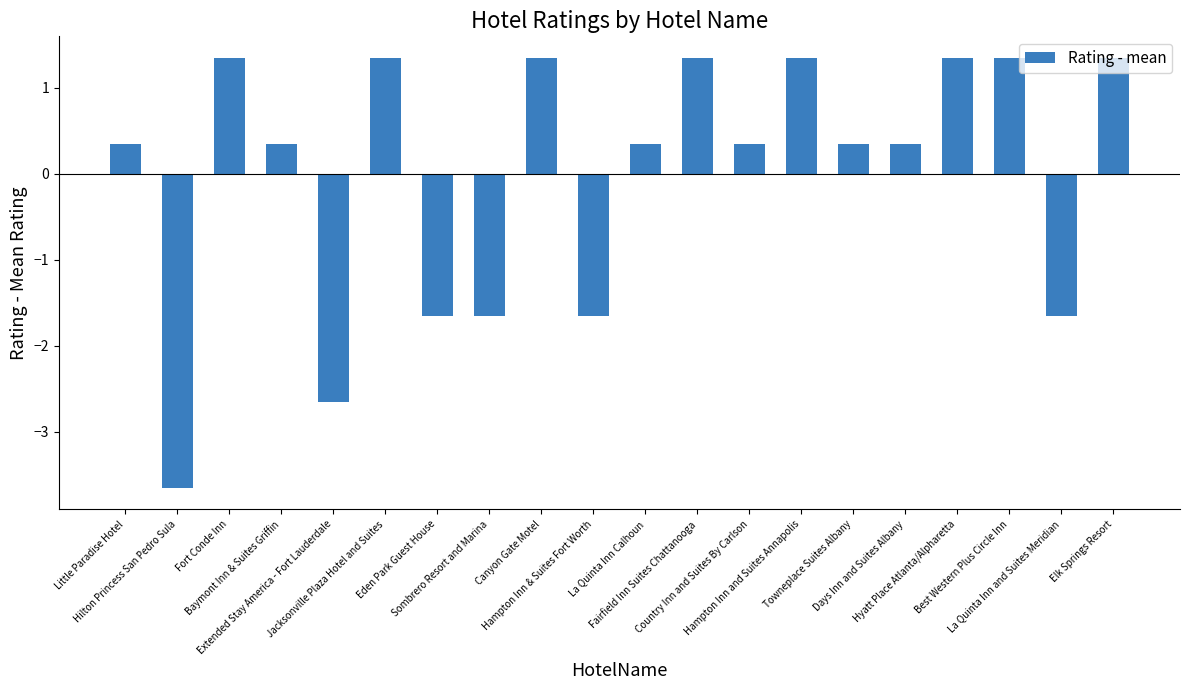

Are the bars grouped side by side (vs. stacked)?

No